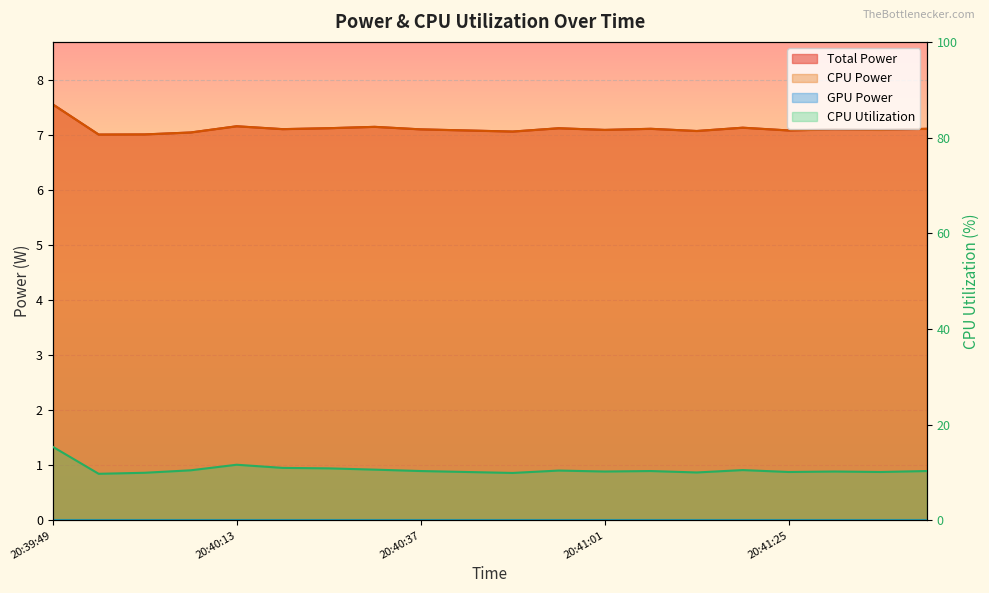

At how many categories does at least one series exceed 15?

1